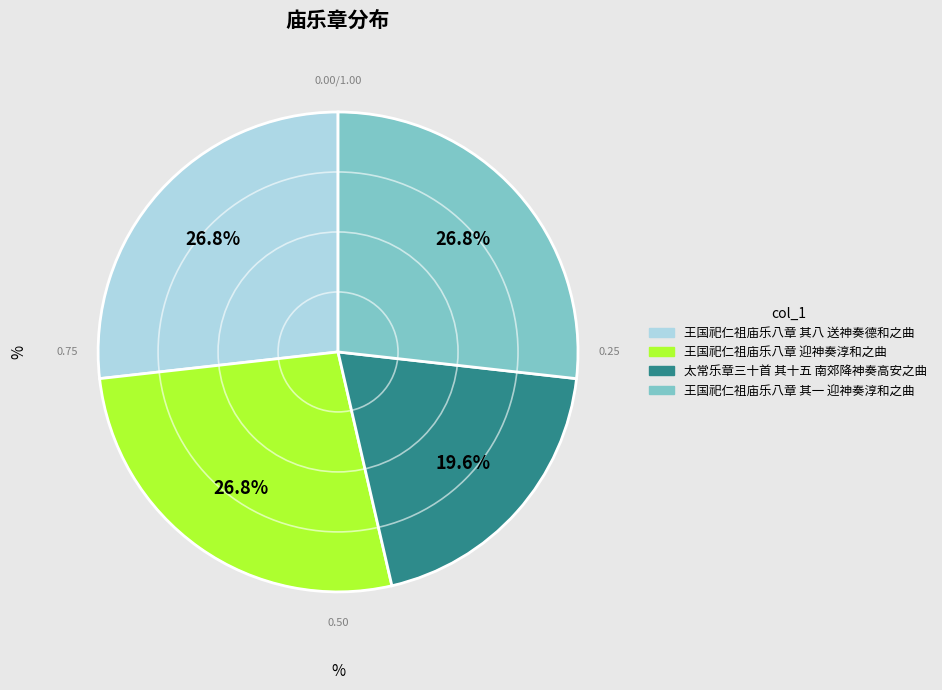

True or false: 太常乐章三十首 其十五 南郊降神奏高安之曲 accounts for 34% of the total.

False